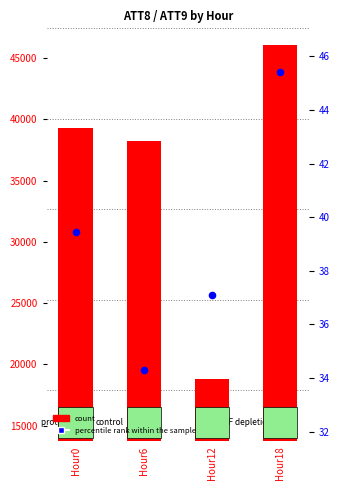

Which series contains the highest Y value?

count